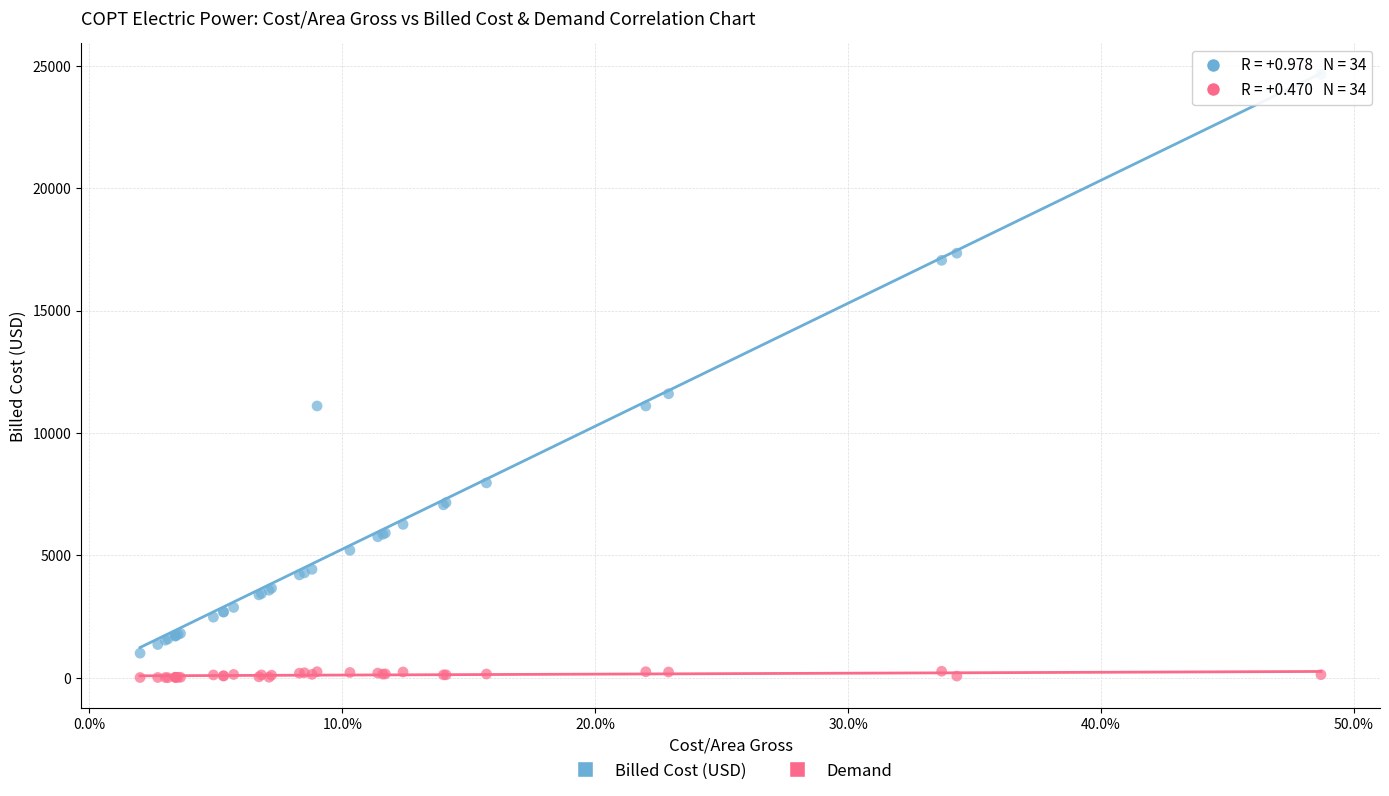

What are all the series names shown in the legend?

Billed Cost (USD), Demand